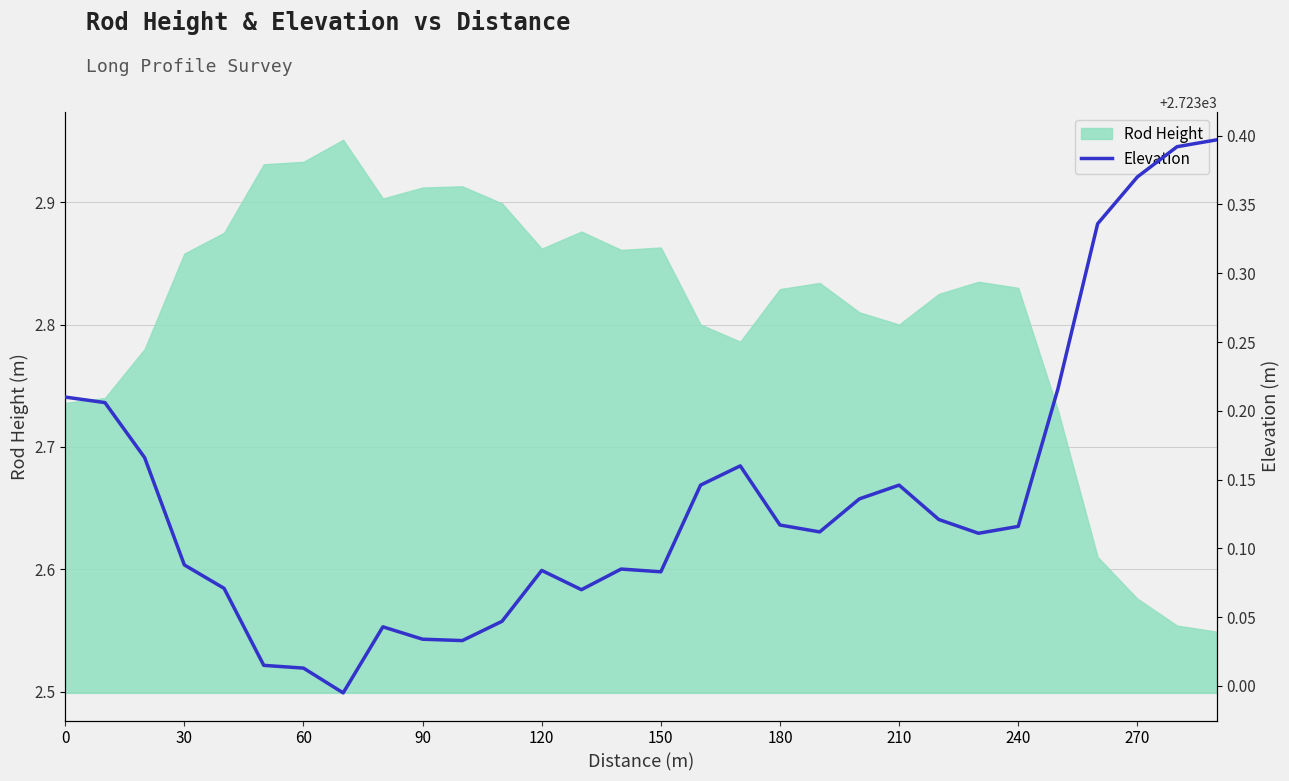

How many values exceed 2723?

29